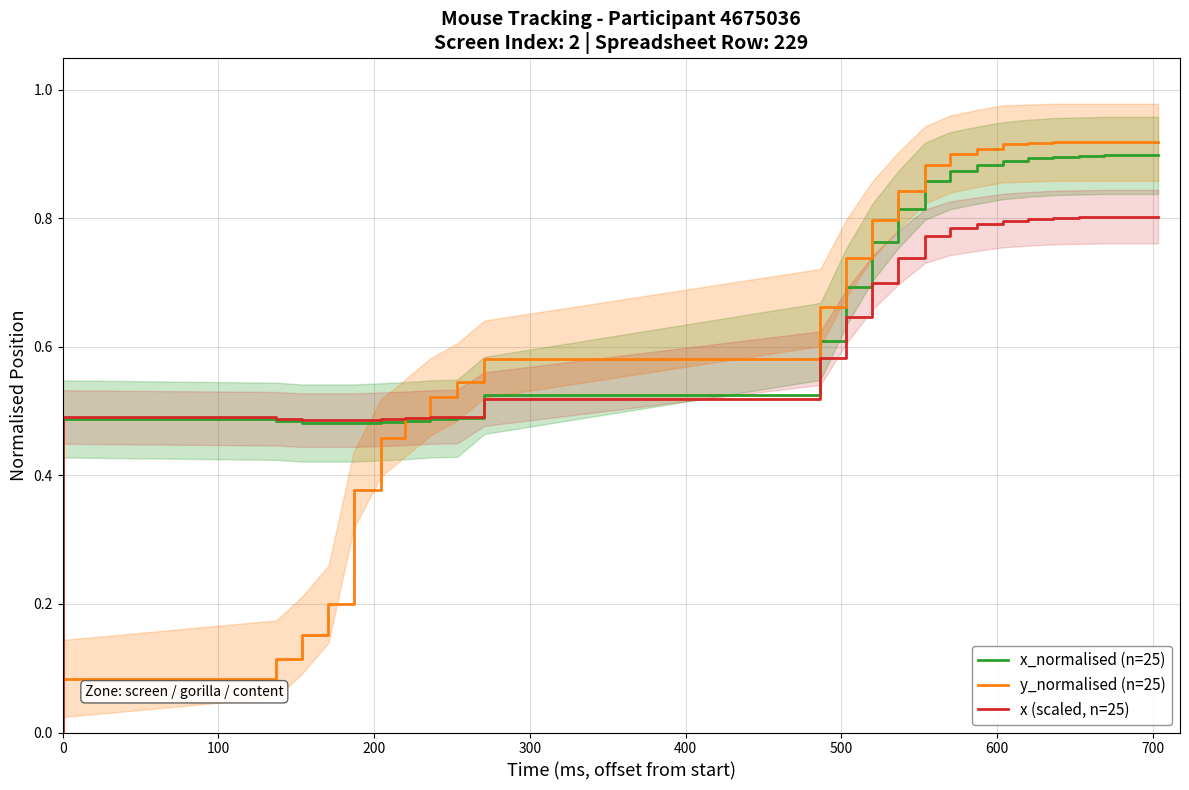

What is the value of the y_normalised (n=25) point at the 9th from the left?

0.5